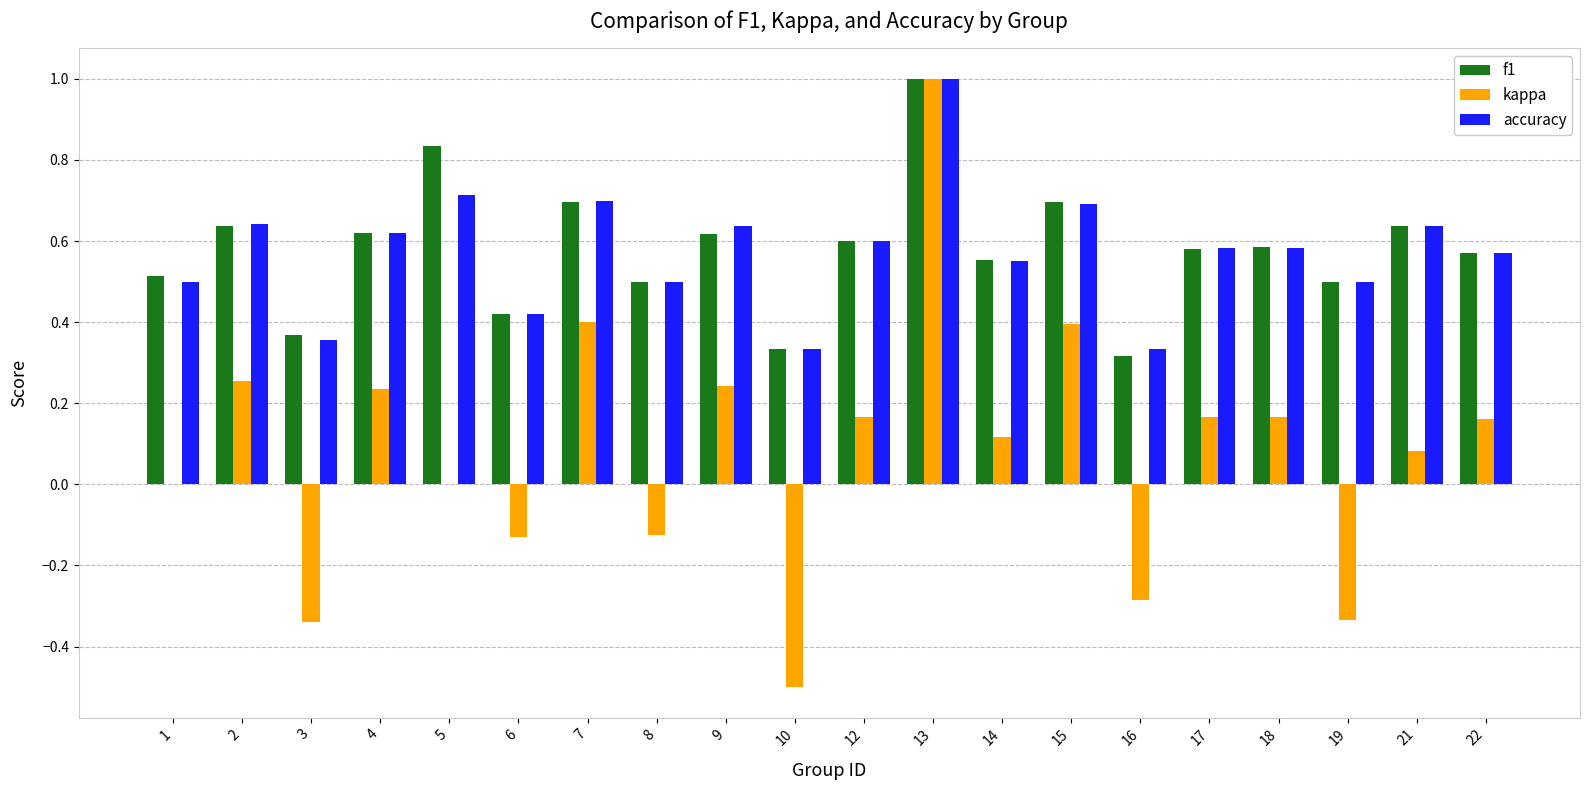

Is the value of accuracy at 15 greater than the value of kappa at 12?

Yes